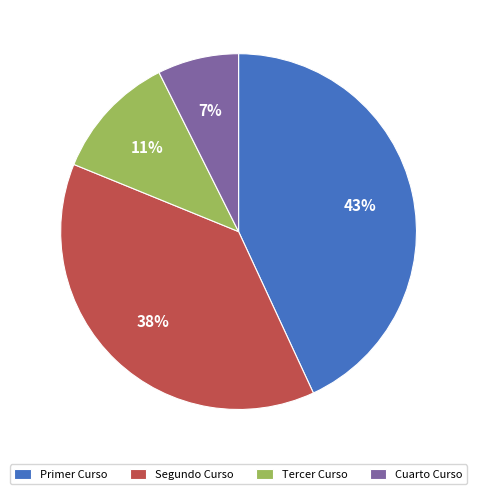

Which has a higher value, Primer Curso or Tercer Curso?

Primer Curso